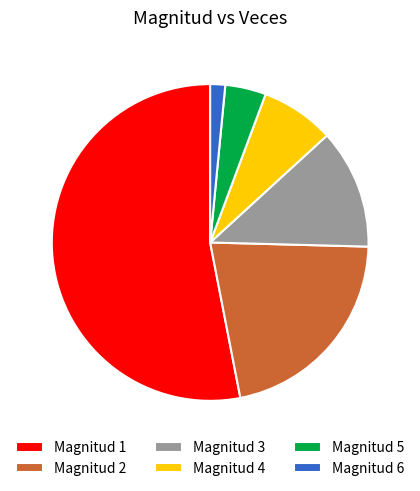

Which slice is the largest?

Magnitud 1